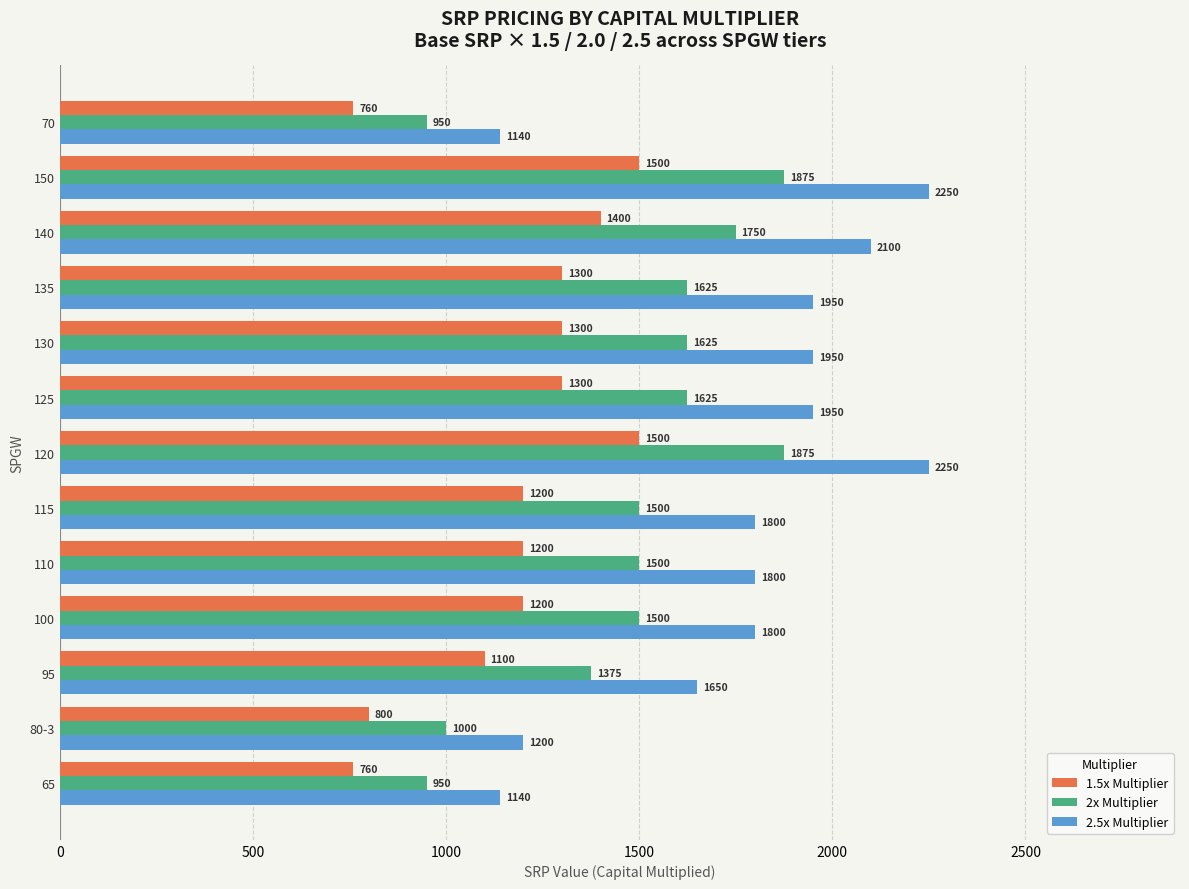

The 2x Multiplier series shows 2417 at 95. True or false?

False